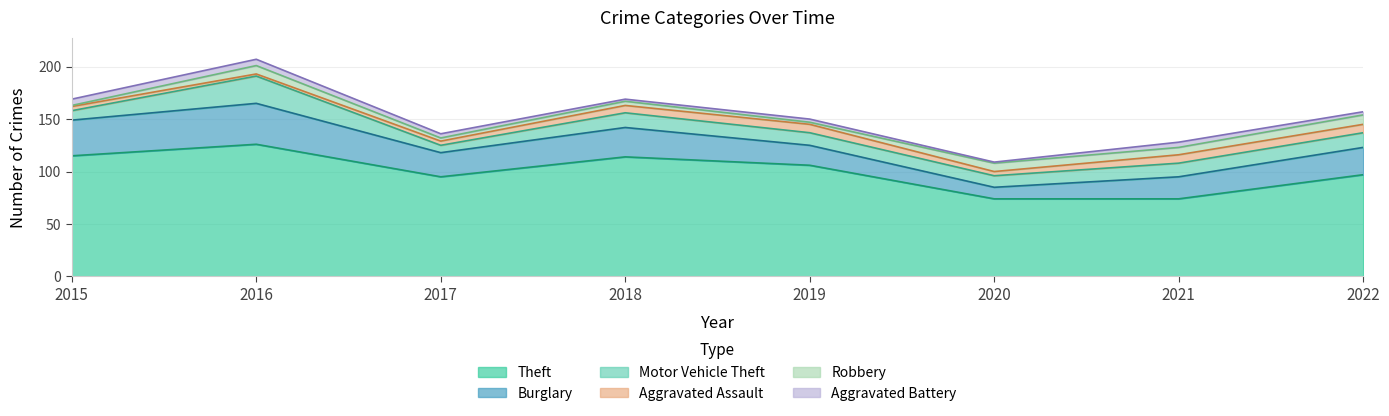

What is the difference between the highest and lowest values at 2018?

112